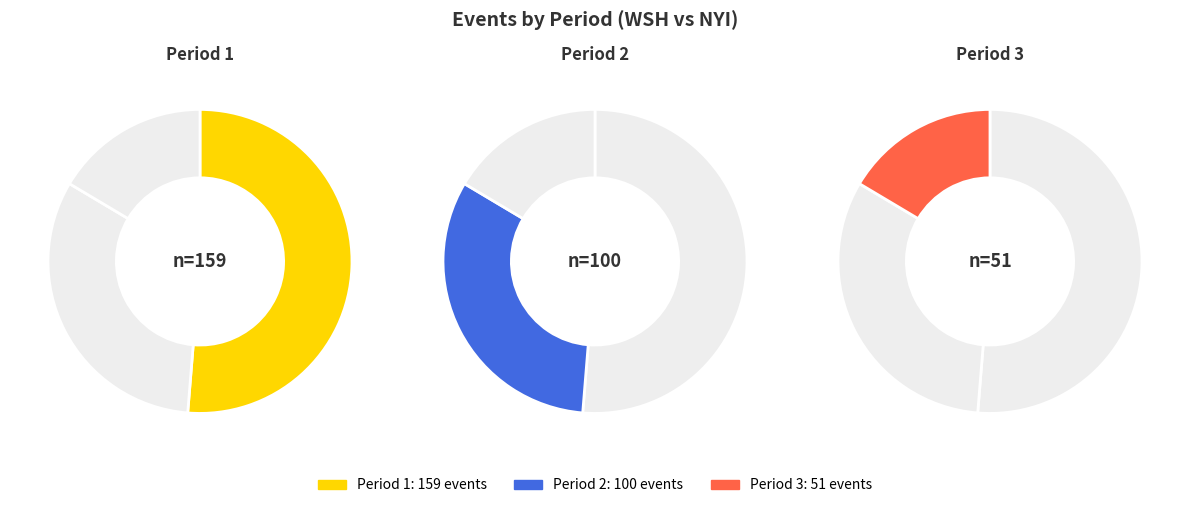

What is the largest slice in the pie chart?

Period 1